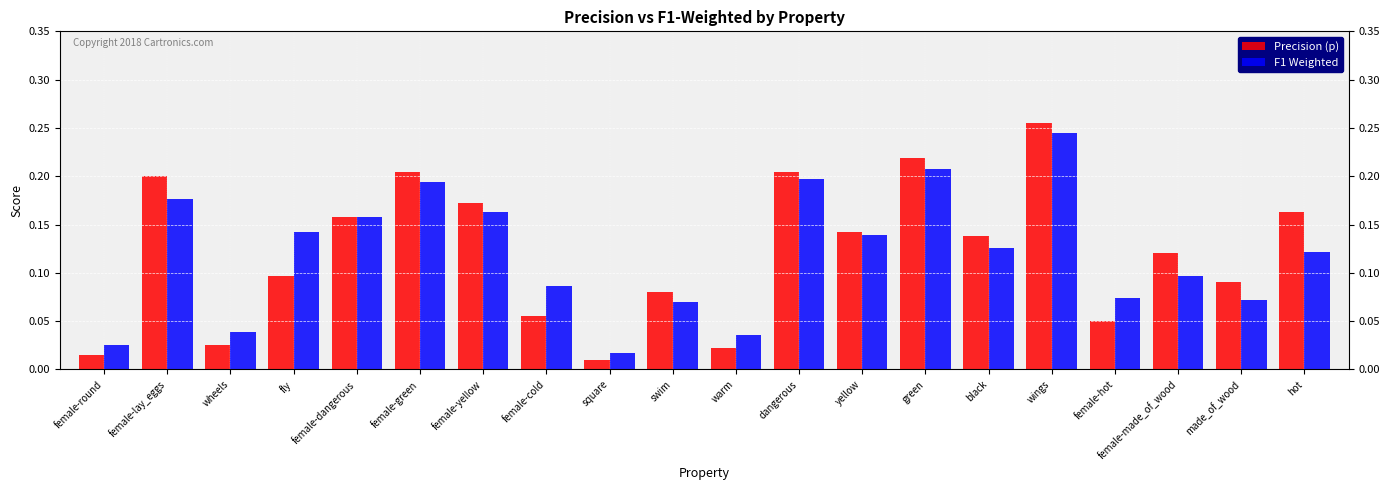

What are all the series names shown in the legend?

Precision (p), F1 Weighted